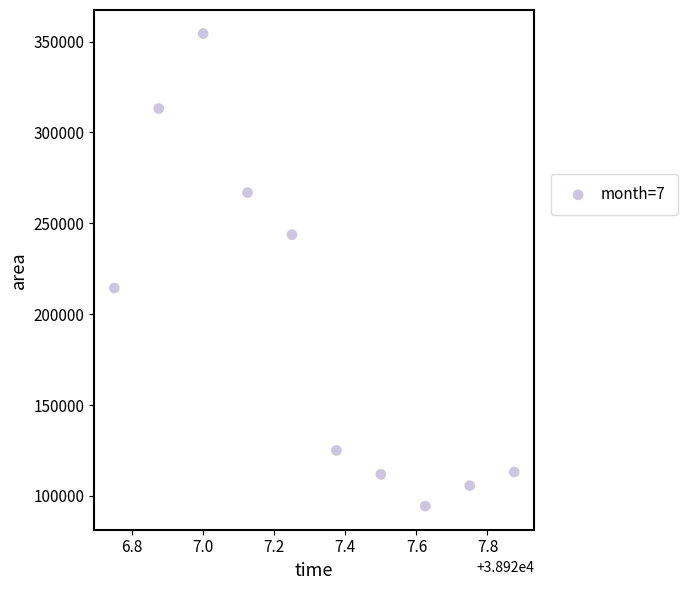

What Y value in the scatter plot is closest to 224375?

214375